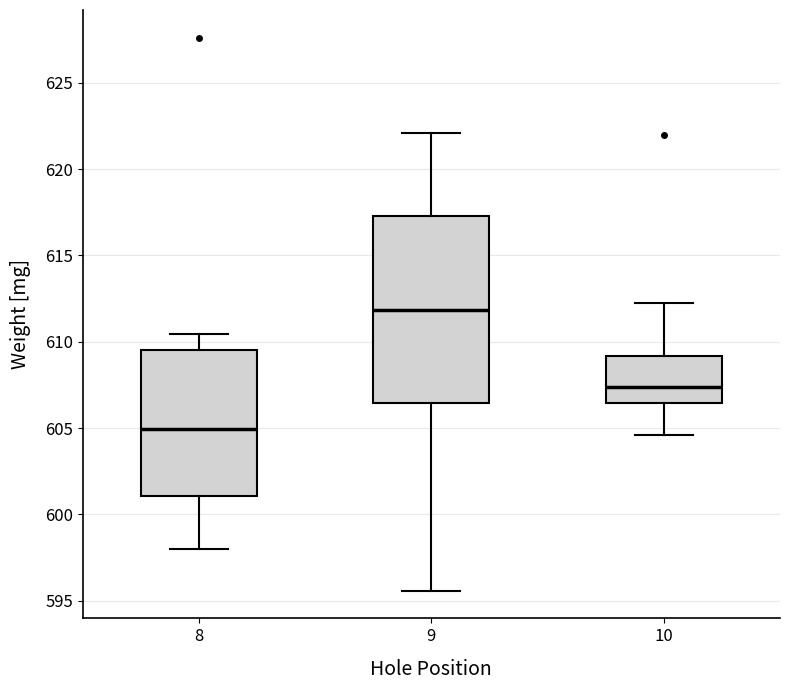

Reading left to right, read every box against the y-axis: the position of its median line, the range the box covers, and the ends of its whiskers. The values are not printed on the chart, so give them approximately, as read against the axis.

8: median 605.0, box 601.0 to 609.5, whiskers 598.0 to 610.5
9: median 612.0, box 606.5 to 617.5, whiskers 595.5 to 622.0
10: median 607.5, box 606.5 to 609.0, whiskers 604.5 to 612.0